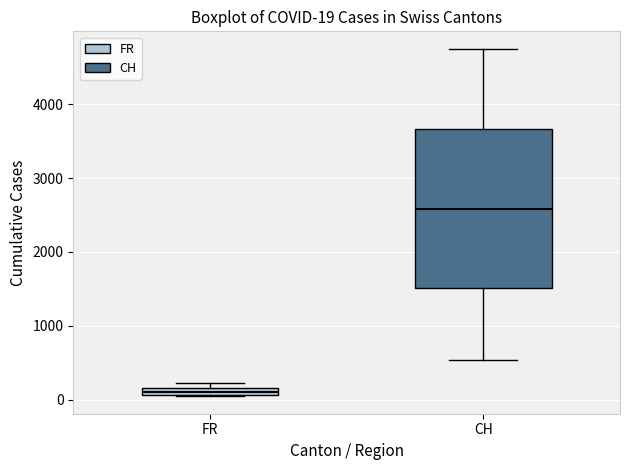

Which box's median line is the highest?

CH